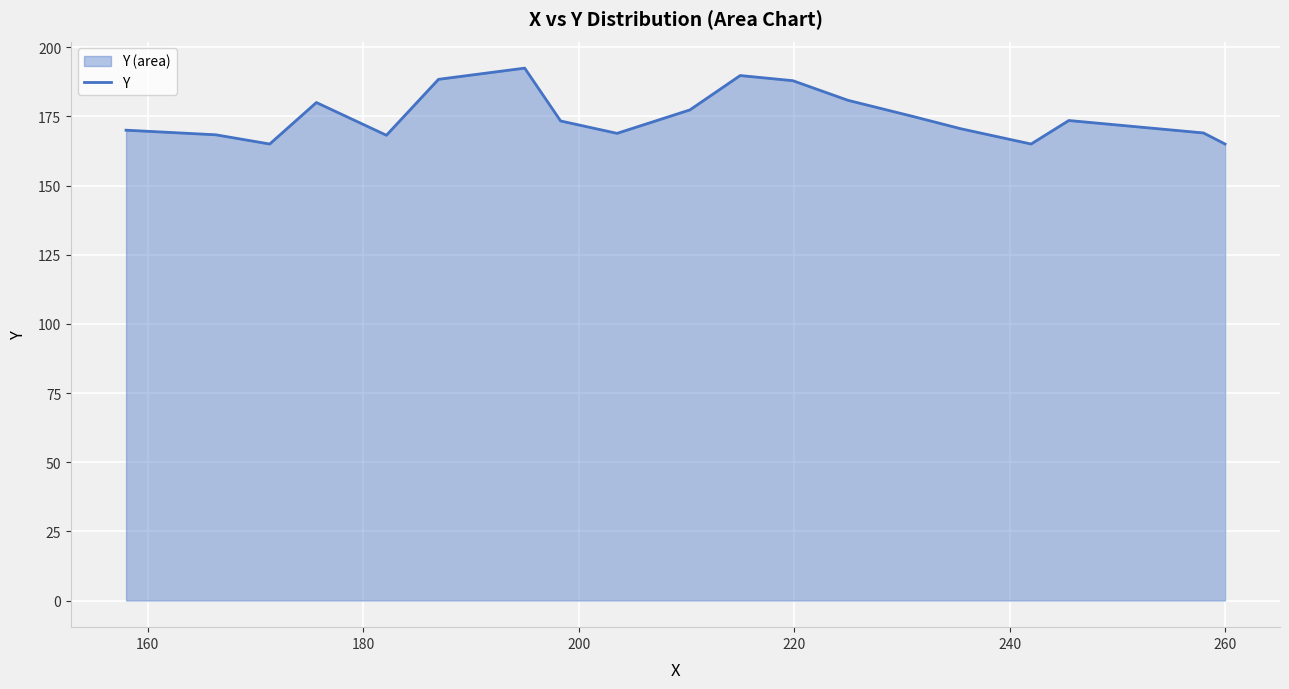

What is the difference between the maximum and minimum values?

27.4